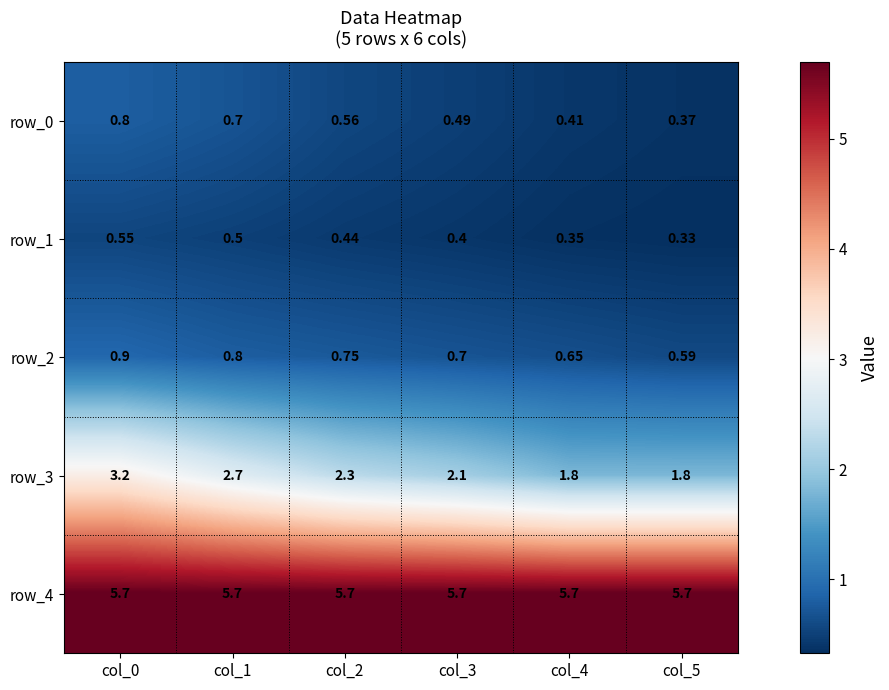

Is the value of row_4 at col_5 greater than the value of row_0 at col_4?

Yes